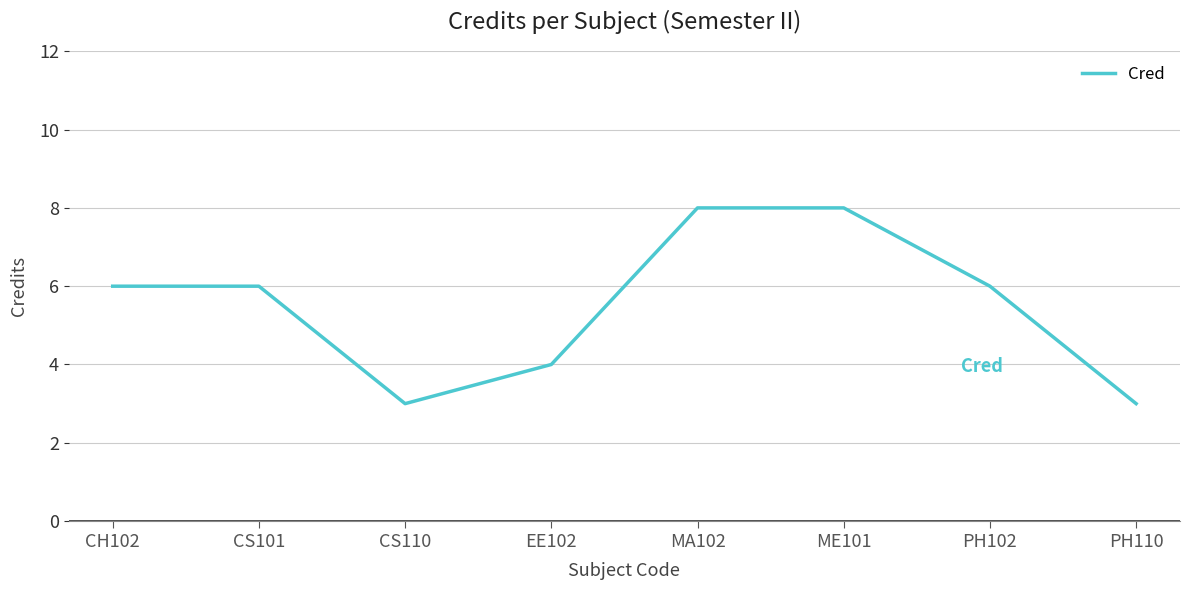

What is the maximum value shown in the chart?

8